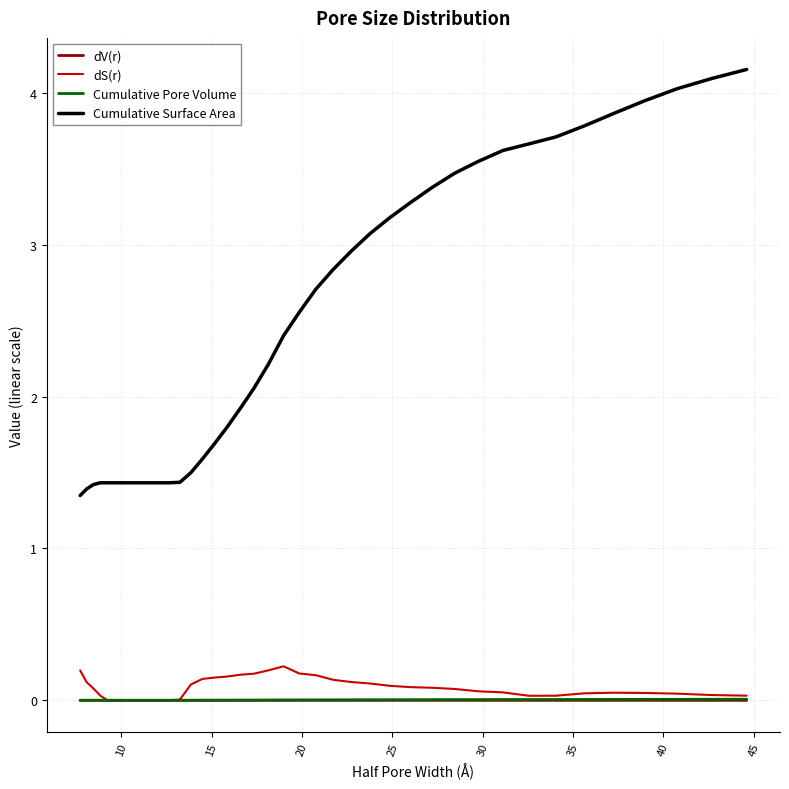

True or false: dS(r) and Cumulative Surface Area cross at least once.

False